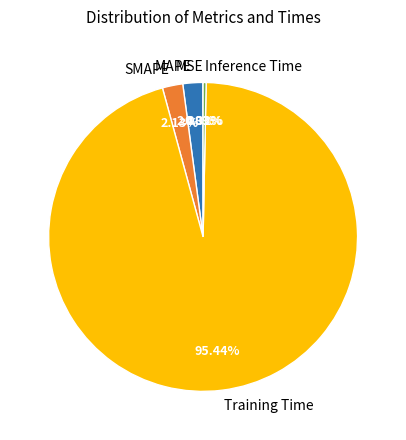

Is there any slice that represents more than half of the pie?

Yes